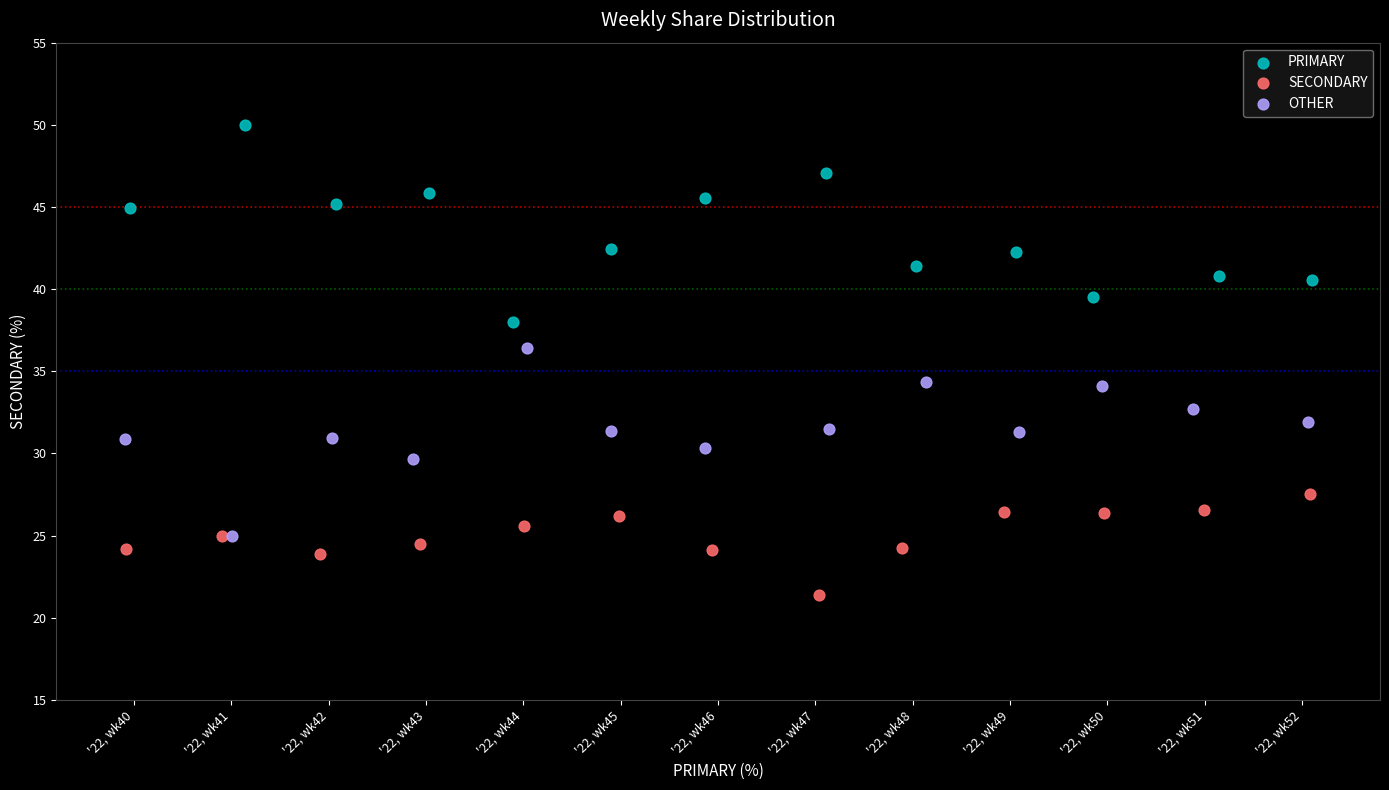

Which series contains the lowest Y value?

SECONDARY